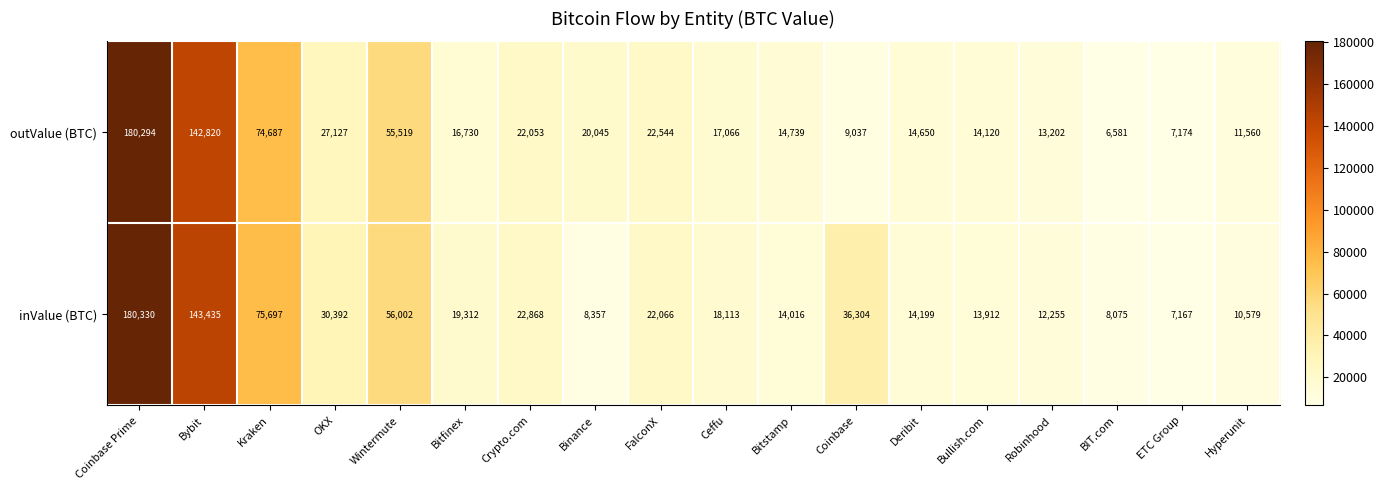

Which series has the widest spread of values?

outValue (BTC)